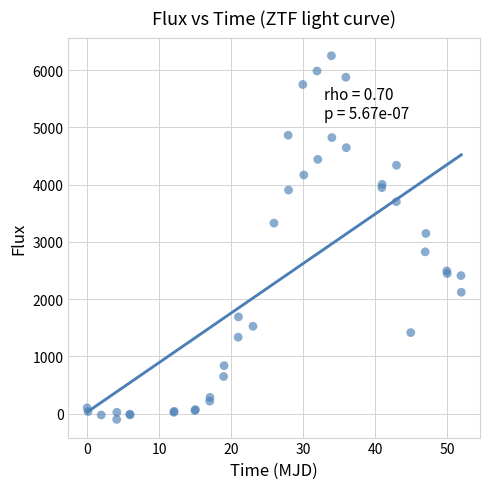

What Y value in the scatter plot is closest to 3075?

3147.2